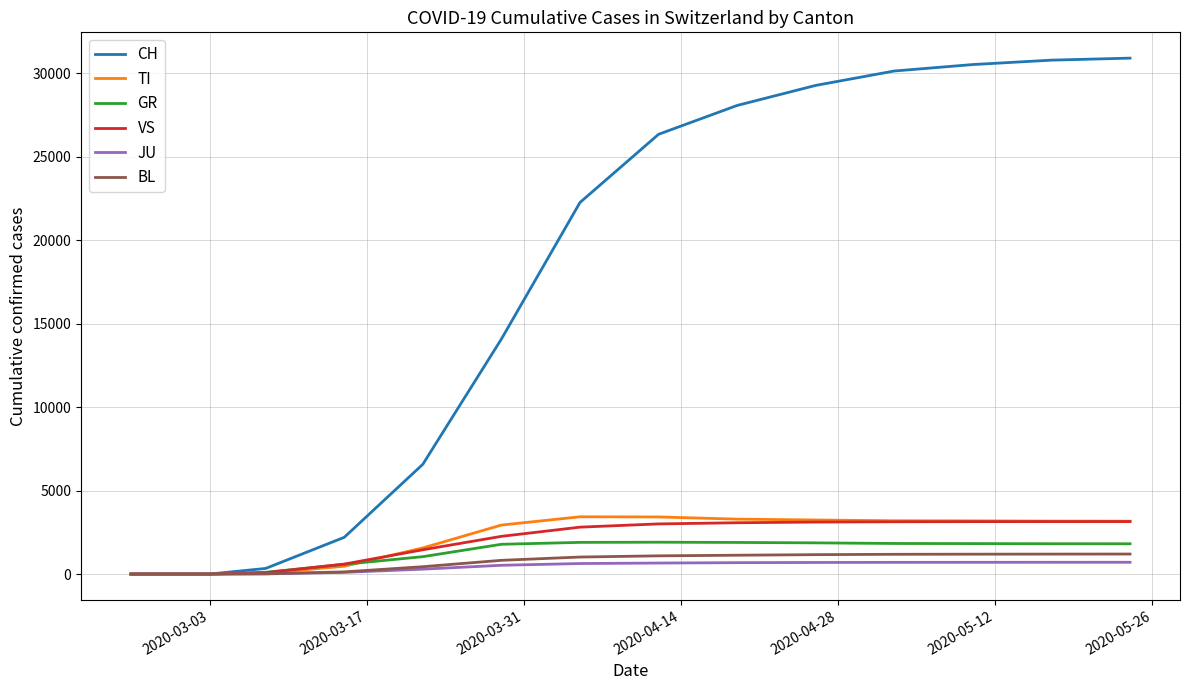

Which series has the widest spread of values?

CH